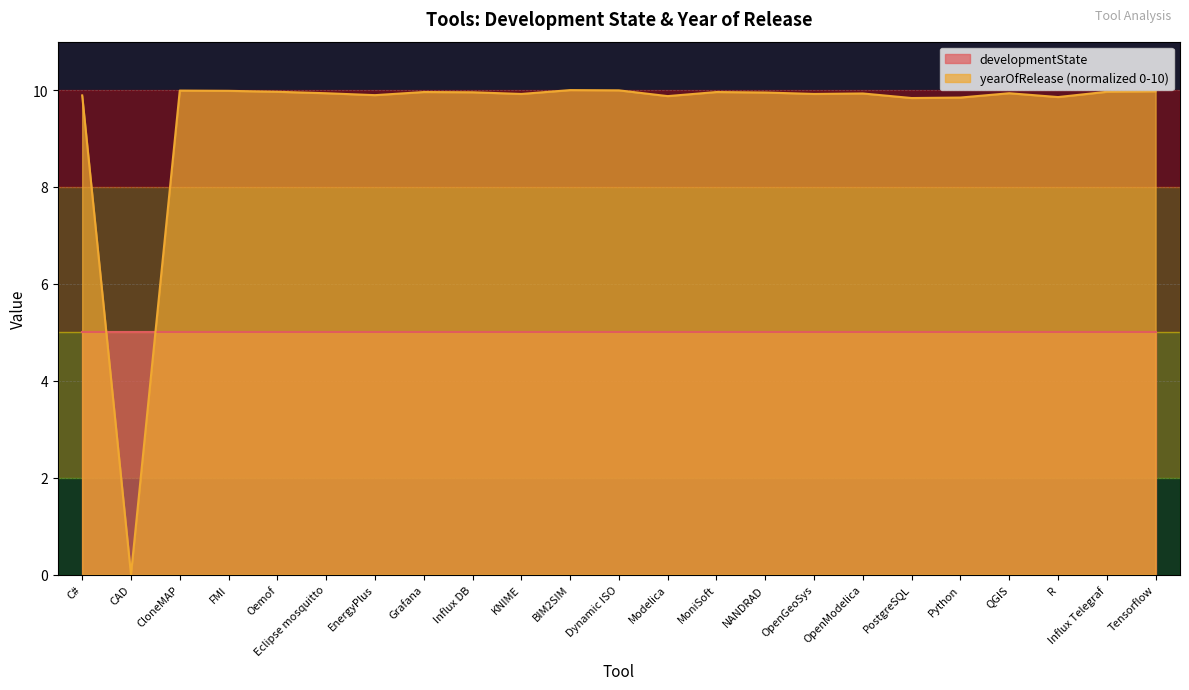

How many interior local peaks (higher than both neighbors) does the data have?

6